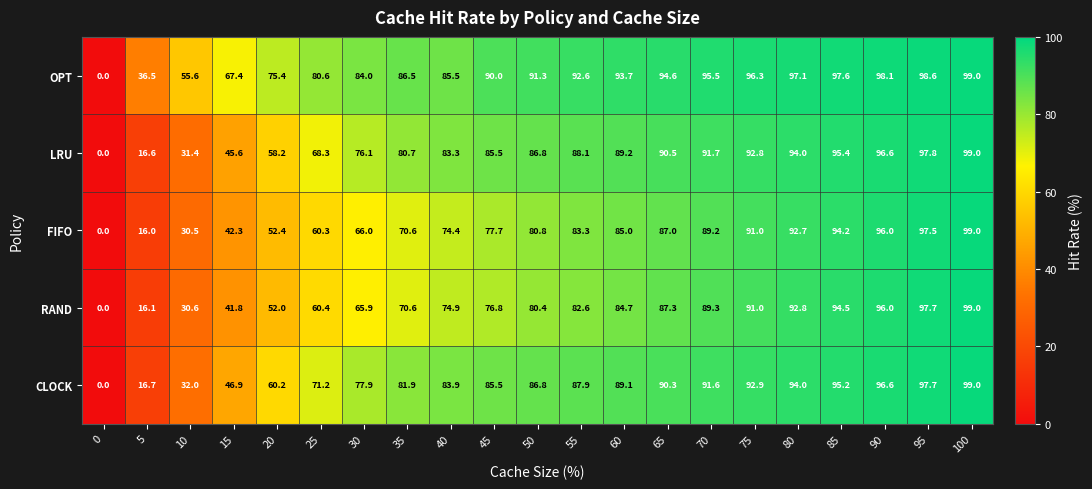

Which series has the largest total across all categories?

OPT